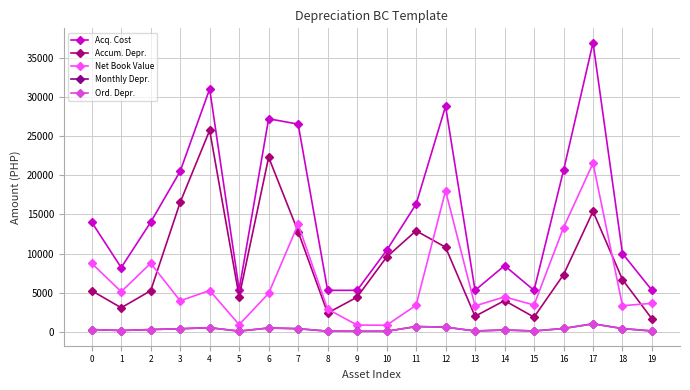

Is this an area chart (filled region under the line)?

No